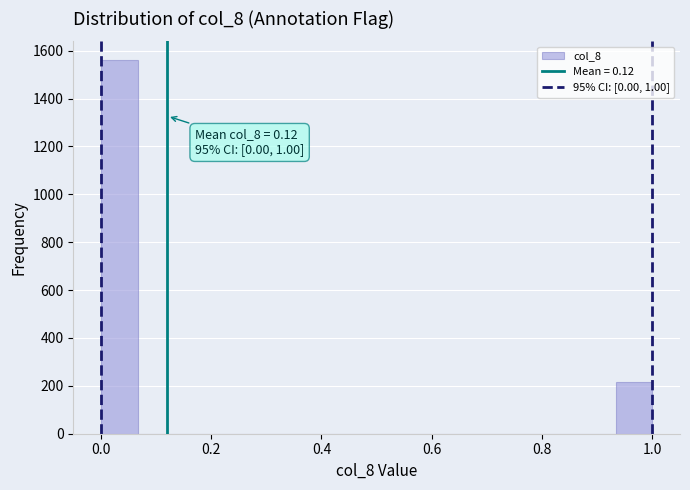

Read against the x-axis, roughly where is the centre of the tallest bar?

0.04